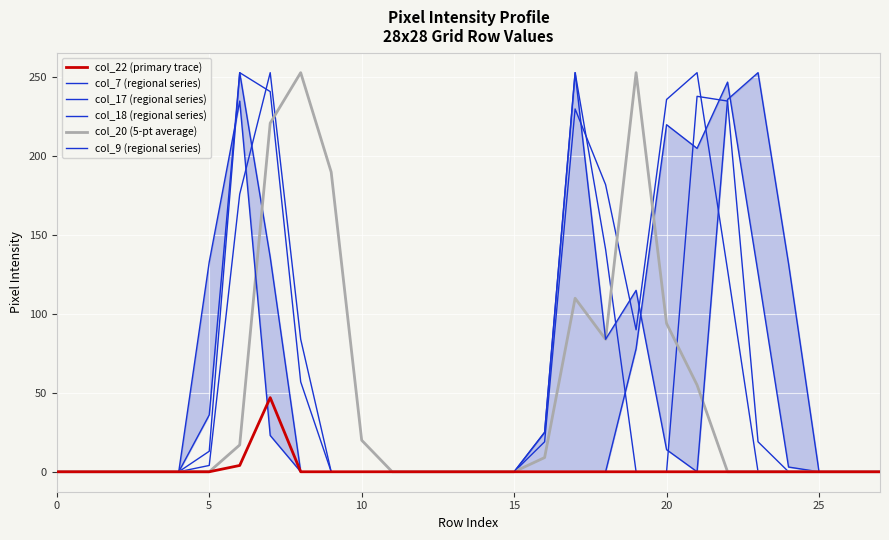

What is the label of the 24th point from the left?

23